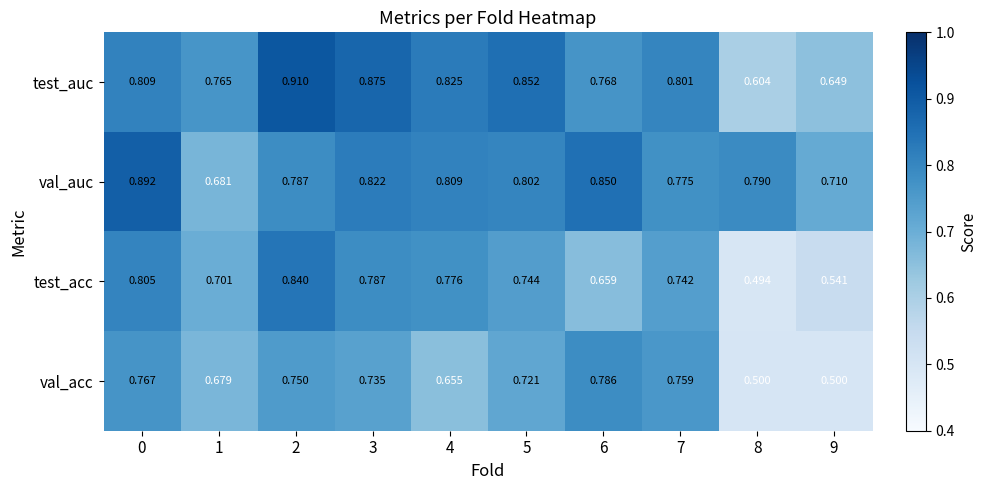

At which category is the sum across all series the highest?

2